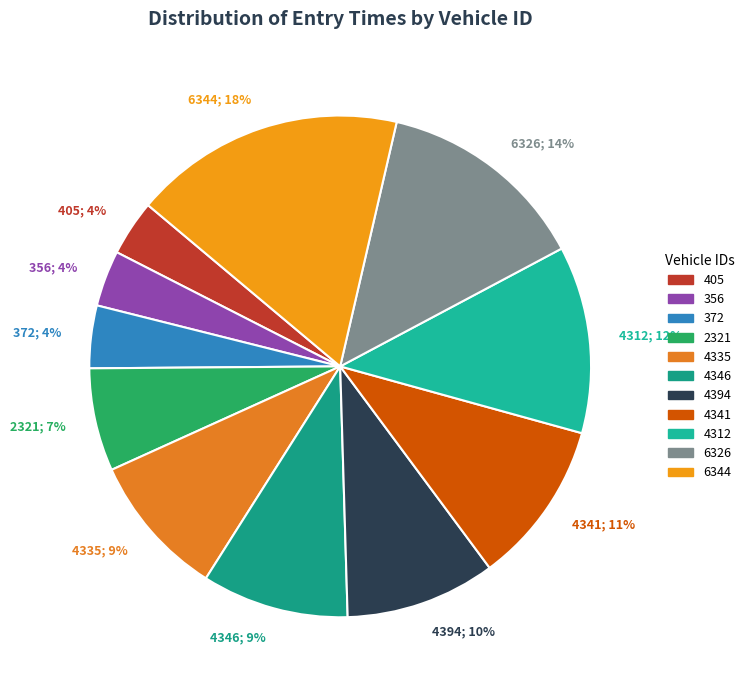

How many slices are in this pie chart?

11